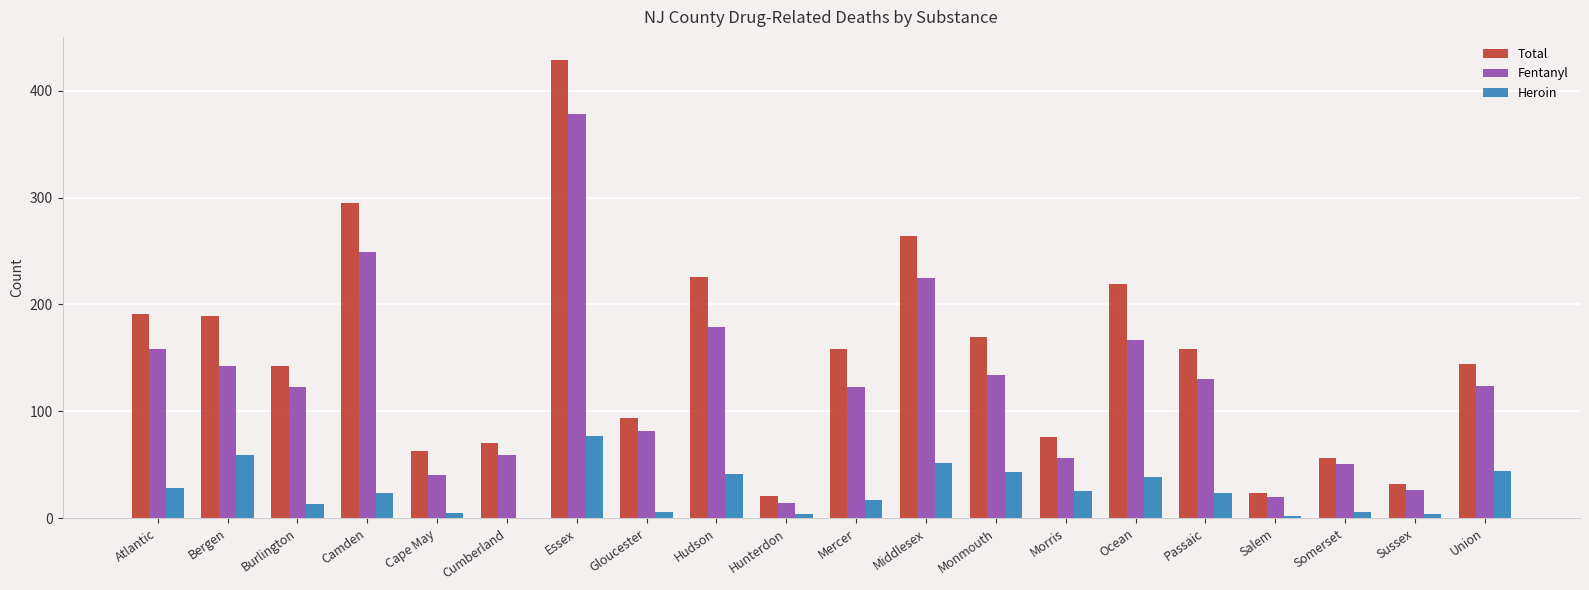

What is the sum of the Total values at Monmouth and Mercer?

328